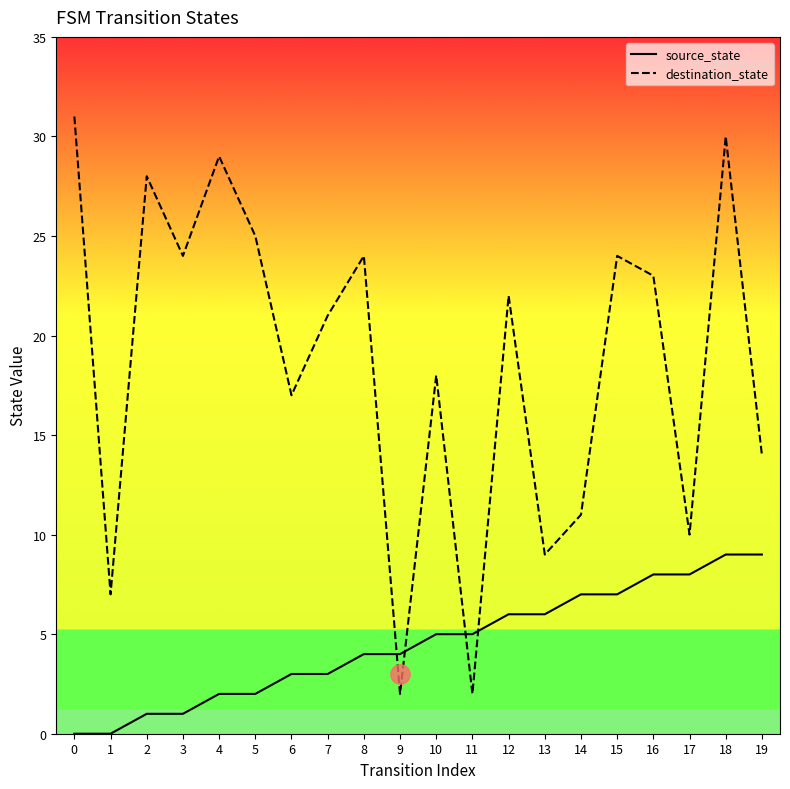

Is it true that destination_state equals 7 at 1?

True